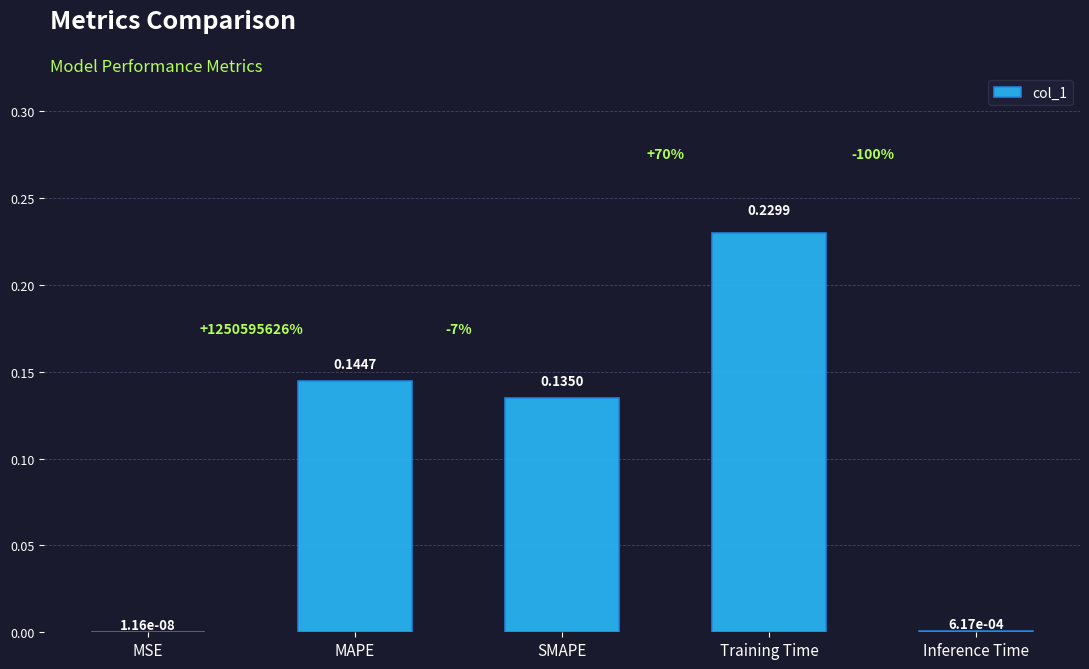

Where is the data nearest to the value 0?

MSE